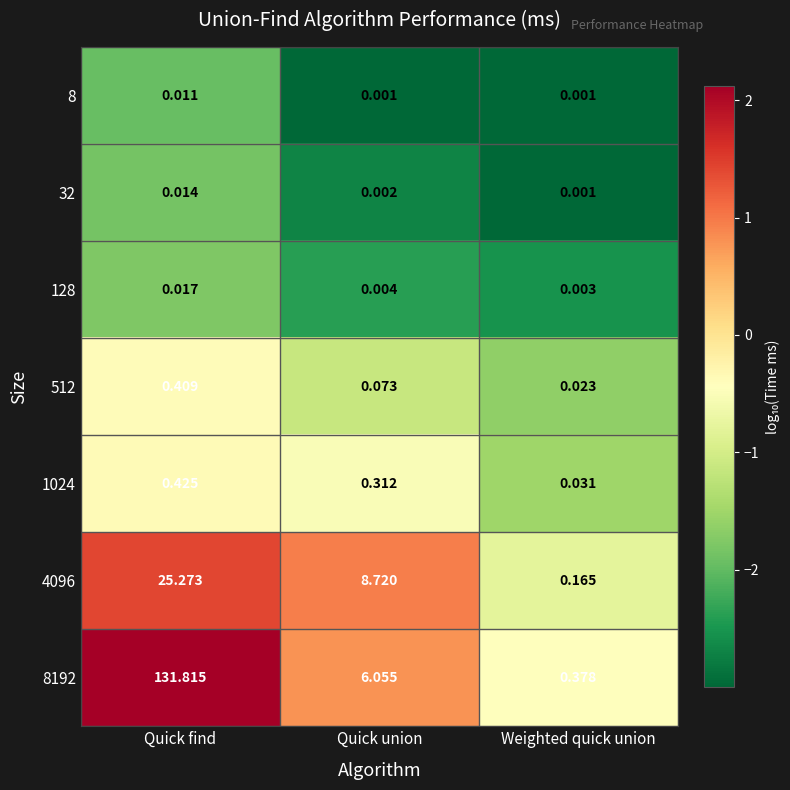

At which label does 1024 reach its peak?

Quick find